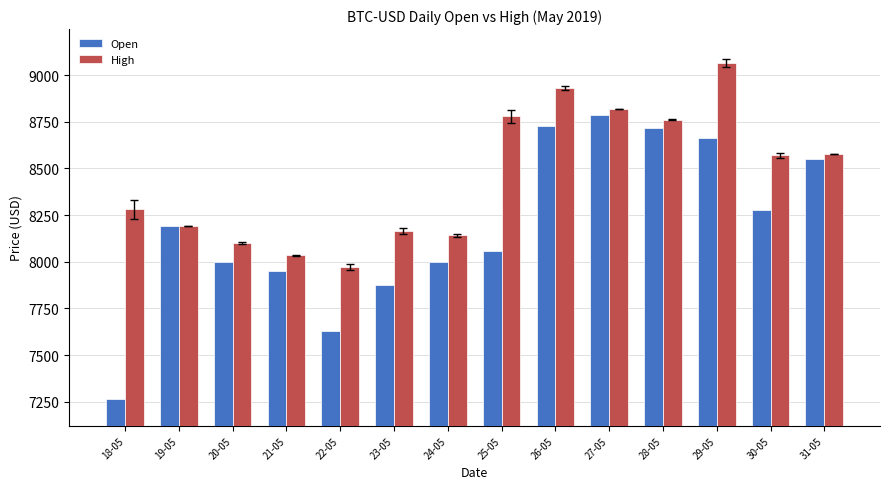

What are all the series names shown in the legend?

Open, High